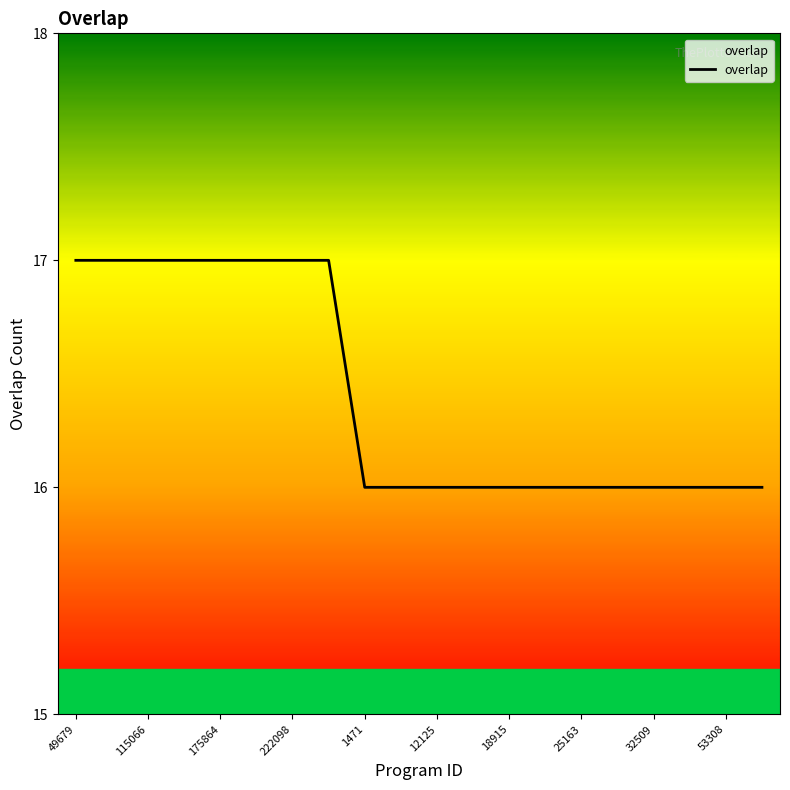

What is the greatest value displayed?

17